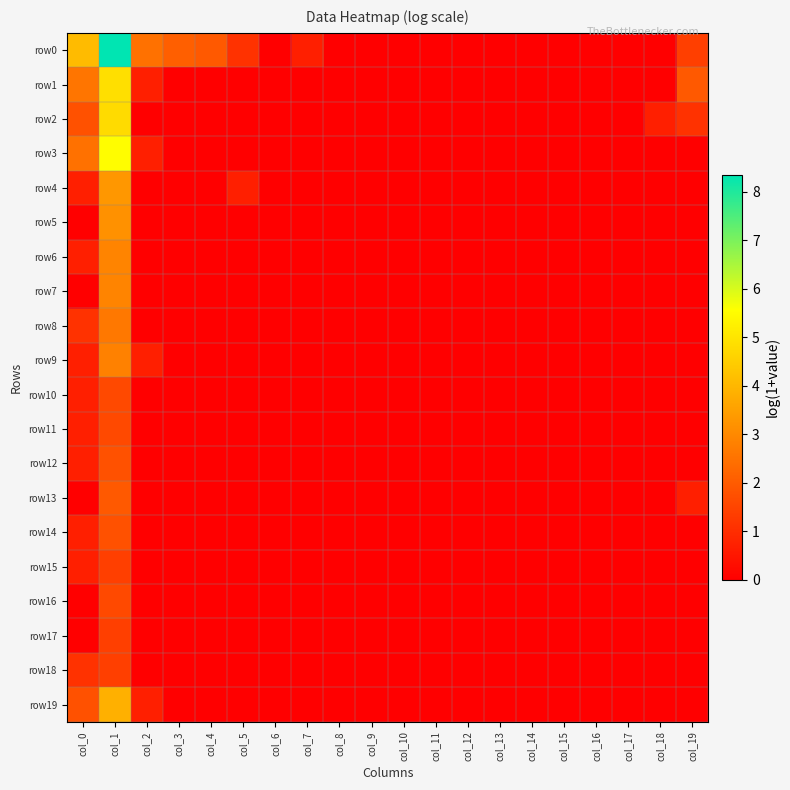

Count the number of categories in the chart.

20